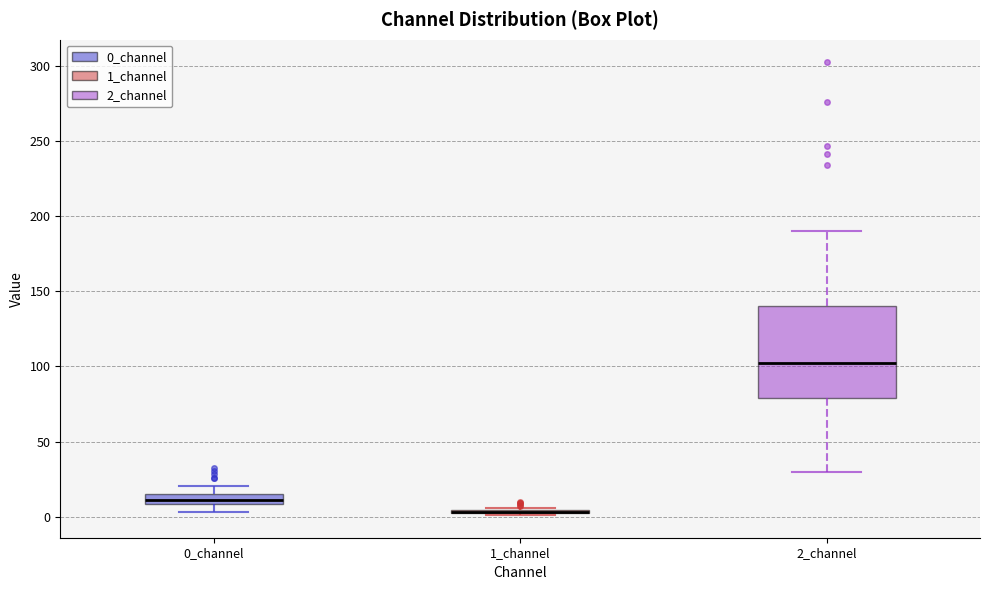

Where does the upper whisker of the box for 2_channel end on the y-axis? The values are not printed on the chart, so give them approximately, as read against the axis.

190